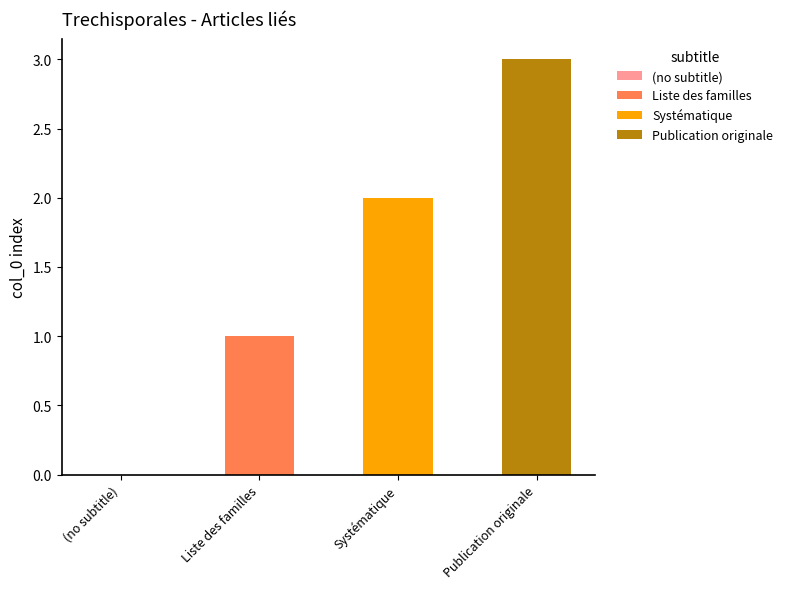

Is it true that the value at Systématique is 2?

True